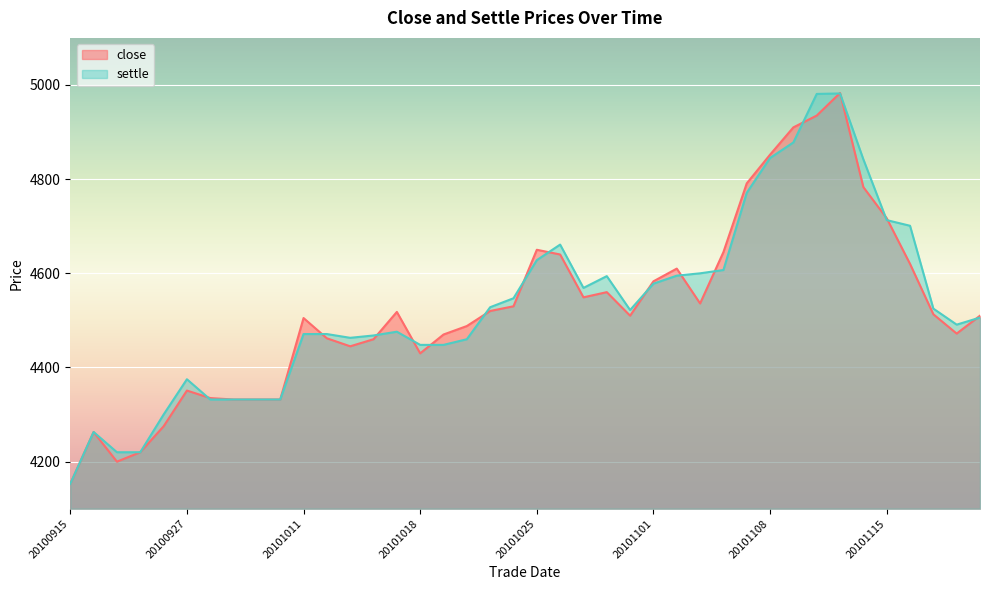

What is the minimum value shown in the chart?

4153